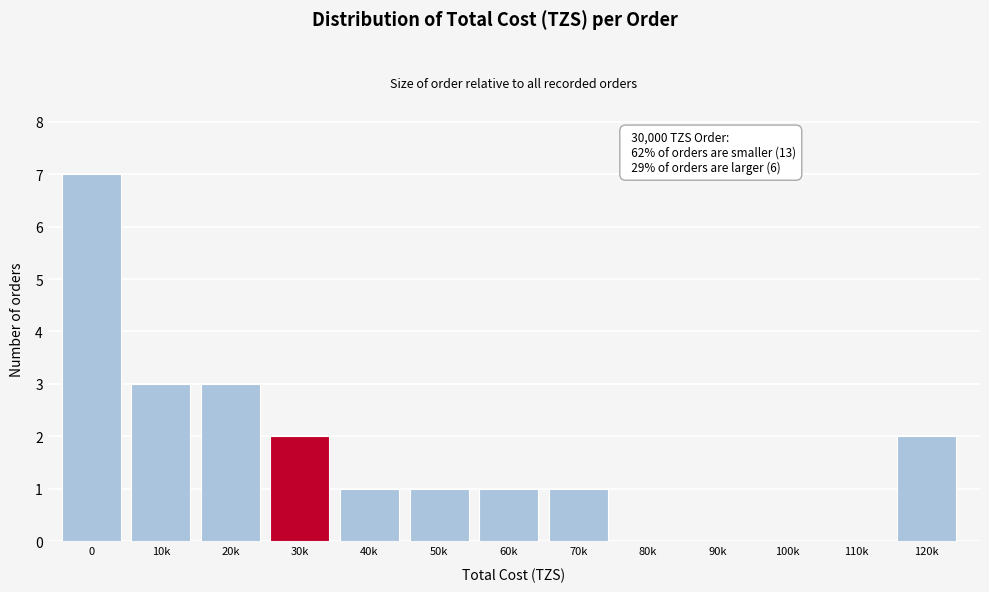

Reading right to left, what are all the values shown in this chart?

120k=2	110k=0	100k=0	90k=0	80k=0	70k=1	60k=1	50k=1	40k=1	30k=2	20k=3	10k=3	0=7